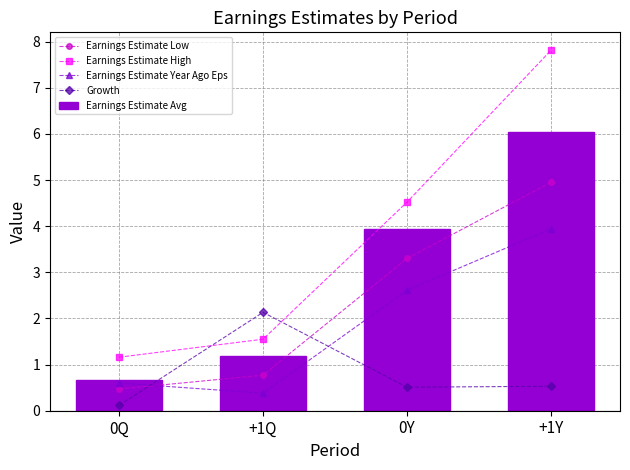

What is the value of the Growth bar at the 4th from the left?

0.5